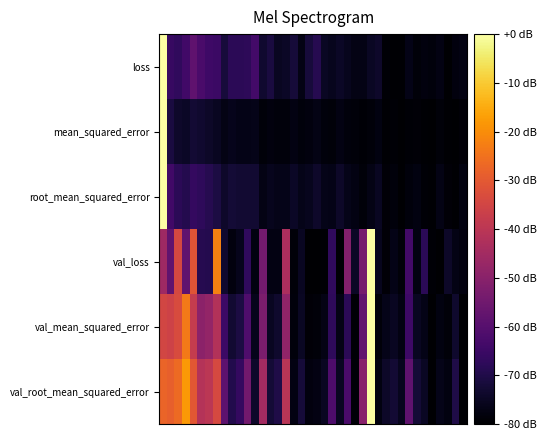

Reading left to right, list all the values displayed in this chart.

loss: 0.0	-65.8	-67.2	-64.0	-58.4	-62.2	-64.5	-65.2	-71.6	-67.9	-67.9	-67.8	-63.7	-73.2	-71.2	-75.1	-74.5	-72.1	-77.1	-71.8	-68.9	-75.0	-75.8	-74.7	-75.8	-76.9	-77.0	-74.9	-74.0	-79.3	-79.4	-79.5	-76.7	-78.7	-77.9	-78.4	-77.4	-80.0	-77.9	-77.4
mean_squared_error: 0.0	-71.2	-73.8	-74.5	-72.8	-73.4	-74.3	-75.3	-77.1	-76.2	-76.6	-76.6	-76.5	-78.6	-78.0	-78.3	-78.4	-77.3	-78.3	-78.1	-77.0	-78.4	-78.5	-77.2	-78.4	-78.7	-79.3	-78.6	-77.7	-79.5	-79.2	-80.0	-79.2	-78.9	-79.6	-79.8	-78.6	-79.5	-79.8	-78.9
root_mean_squared_error: 0.0	-64.1	-68.1	-69.2	-66.4	-67.4	-68.9	-70.7	-74.0	-72.2	-73.1	-73.1	-72.9	-77.0	-75.7	-76.4	-76.6	-74.4	-76.3	-75.9	-73.8	-76.5	-76.7	-74.2	-76.5	-77.3	-78.4	-76.9	-75.2	-78.9	-78.2	-80.0	-78.3	-77.7	-79.2	-79.5	-77.0	-78.9	-79.4	-77.6
val_loss: -45.8	-57.8	-34.3	-58.1	-31.2	-69.0	-69.4	-22.2	-73.4	-78.0	-76.0	-67.1	-77.6	-54.2	-77.5	-77.4	-43.4	-78.5	-75.1	-79.7	-80.0	-79.6	-66.9	-79.4	-51.1	-74.5	-53.6	0.0	-75.8	-79.0	-76.6	-78.6	-63.5	-77.8	-68.1	-79.3	-80.0	-74.1	-77.0	-78.1
val_mean_squared_error: -34.9	-35.9	-33.4	-23.7	-38.1	-49.4	-47.9	-41.6	-65.0	-73.1	-70.9	-61.5	-76.2	-52.6	-75.1	-73.7	-48.6	-78.3	-74.9	-78.8	-78.4	-76.9	-67.3	-76.9	-67.8	-79.3	-57.8	0.0	-78.5	-76.4	-75.3	-77.3	-64.6	-75.1	-76.8	-79.9	-77.7	-78.6	-73.6	-80.0
val_root_mean_squared_error: -27.6	-28.5	-26.4	-18.1	-30.6	-41.4	-39.9	-33.8	-58.7	-69.4	-66.3	-54.5	-73.9	-44.7	-72.4	-70.2	-40.6	-77.2	-72.0	-78.0	-77.5	-75.0	-61.7	-75.1	-62.3	-78.8	-50.3	0.0	-77.6	-74.3	-72.6	-75.7	-58.2	-72.3	-74.8	-79.9	-76.3	-77.6	-70.1	-80.0